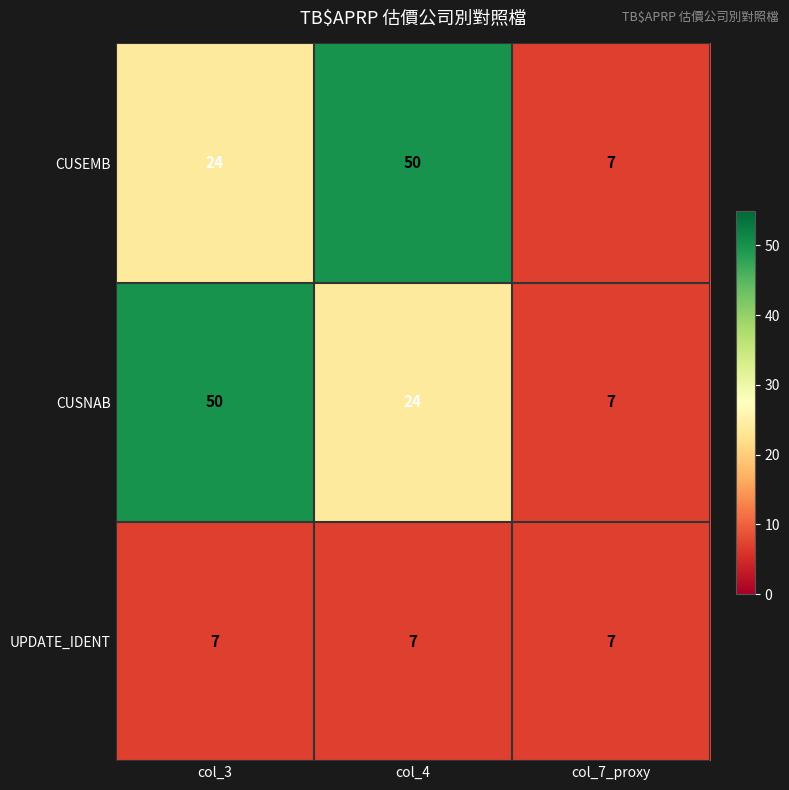

How many CUSEMB values are between 7 and 50?

3